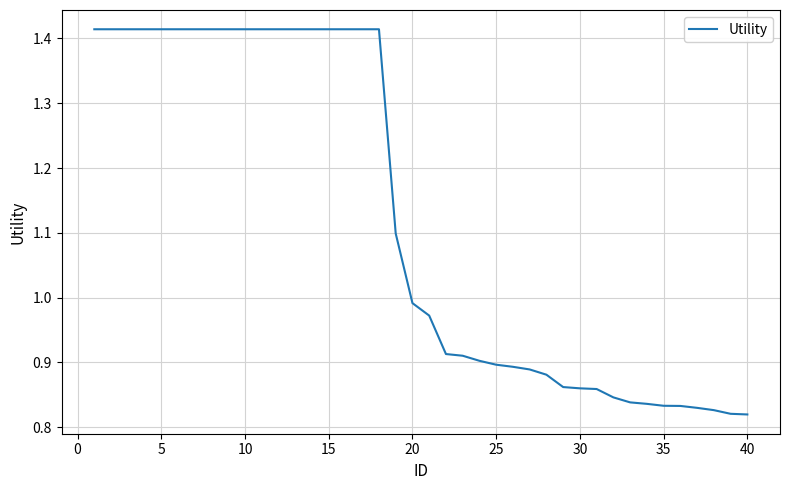

What is the difference between the maximum and minimum values?

0.6